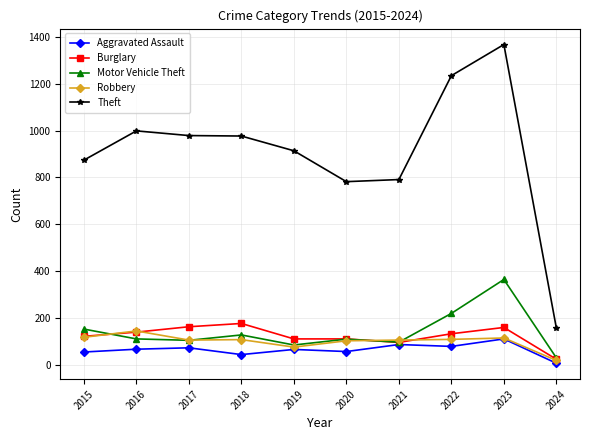

True or false: Theft and Aggravated Assault intersect in this chart.

False